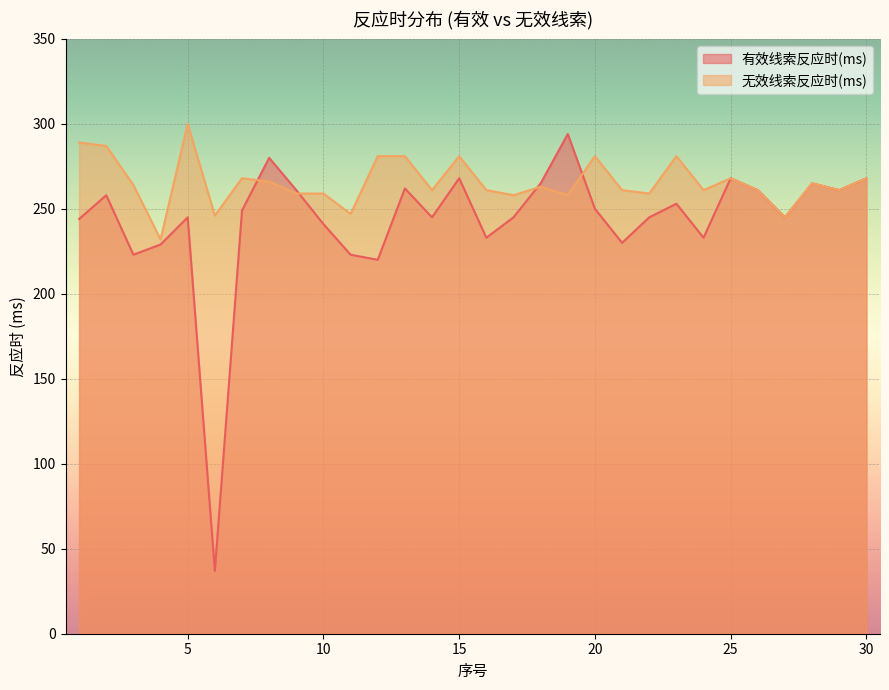

What is the total value across all series at 10?

500